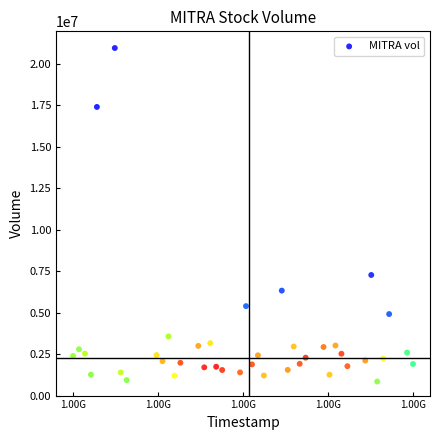

What Y value in the scatter plot is closest to 10889650?

7263100